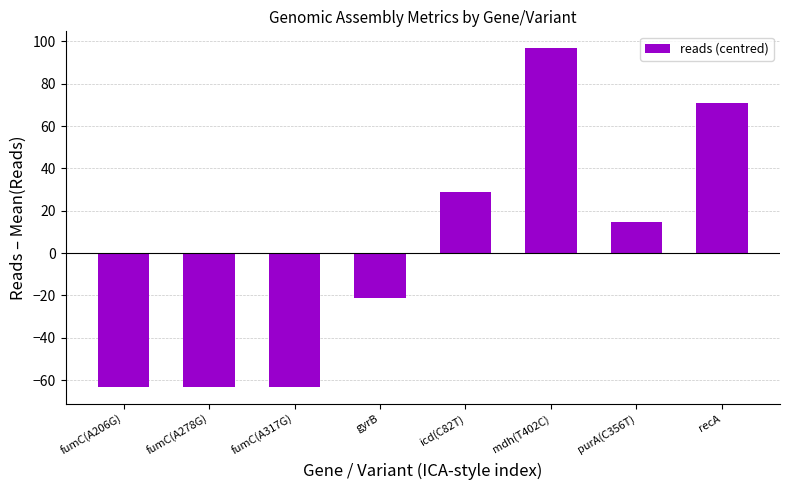

What is the ratio of the value at purA(C356T) to the value at mdh(T402C)?

0.2